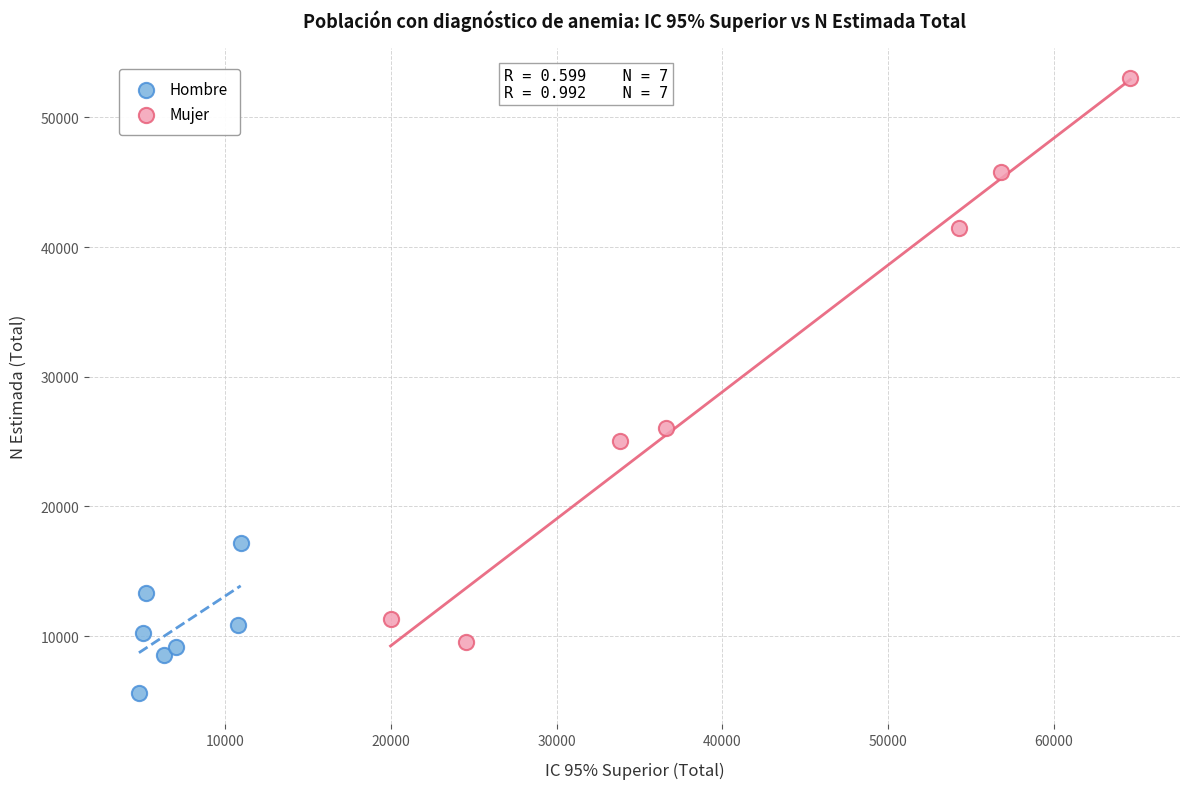

Which series reaches the minimum Y coordinate?

Hombre